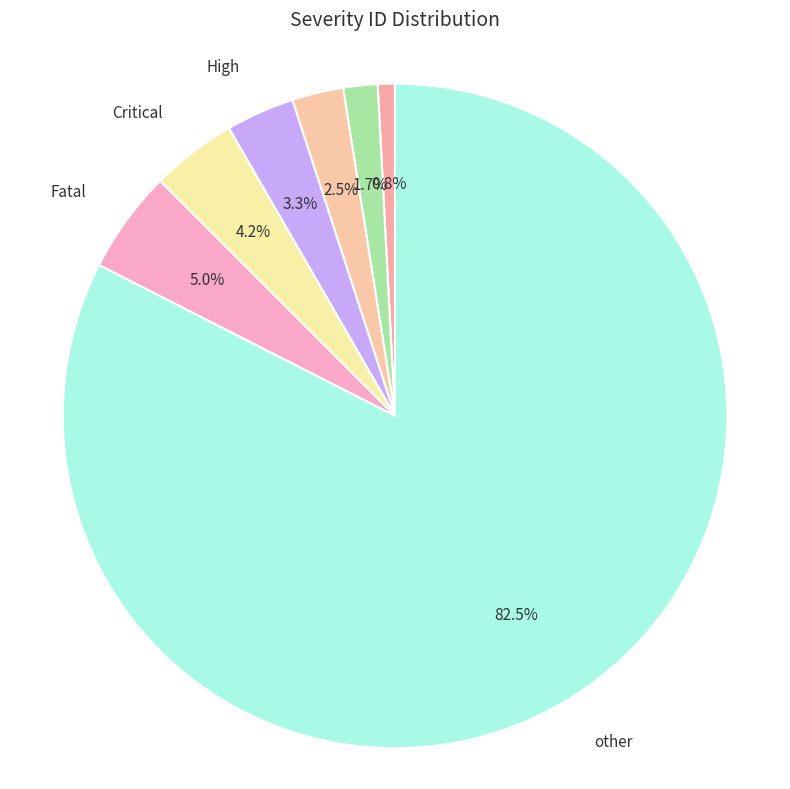

Does any single category account for the majority?

Yes